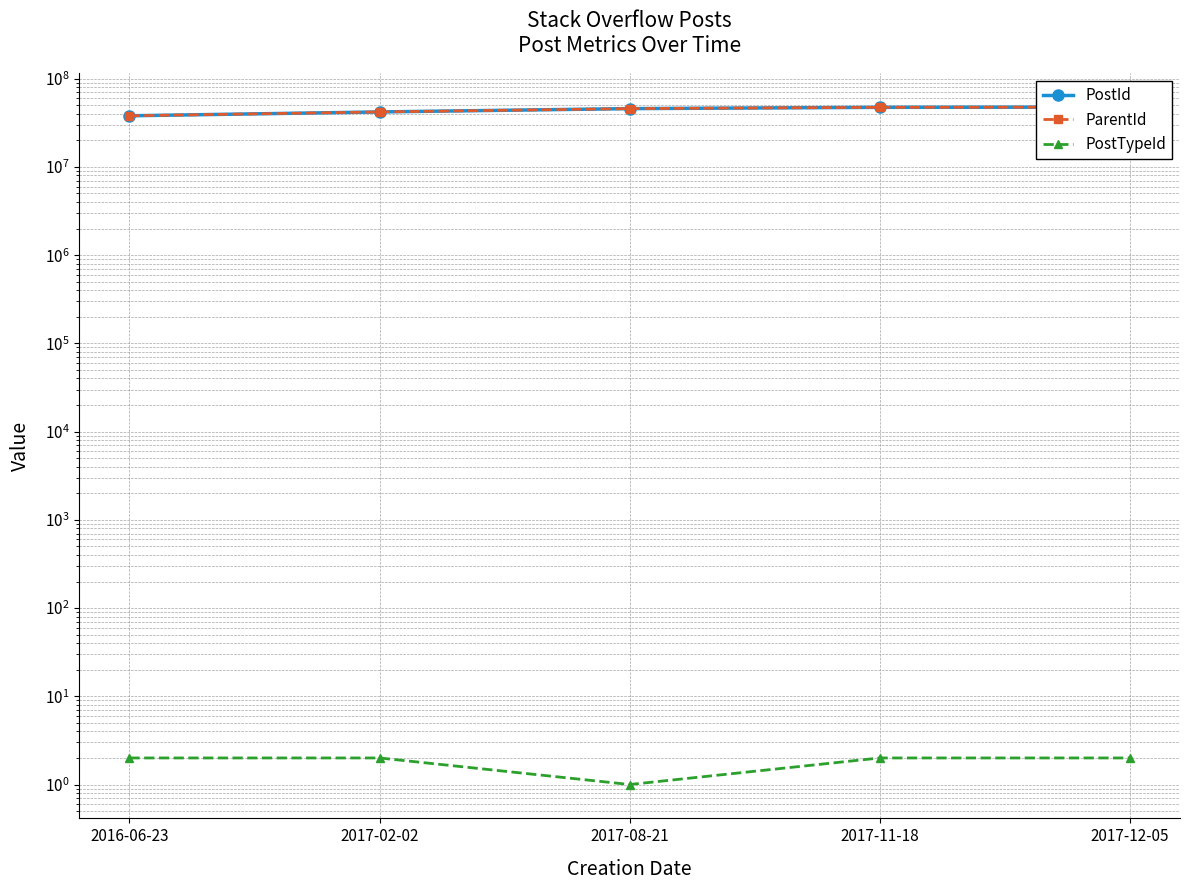

Which series has the largest total across all categories?

PostId